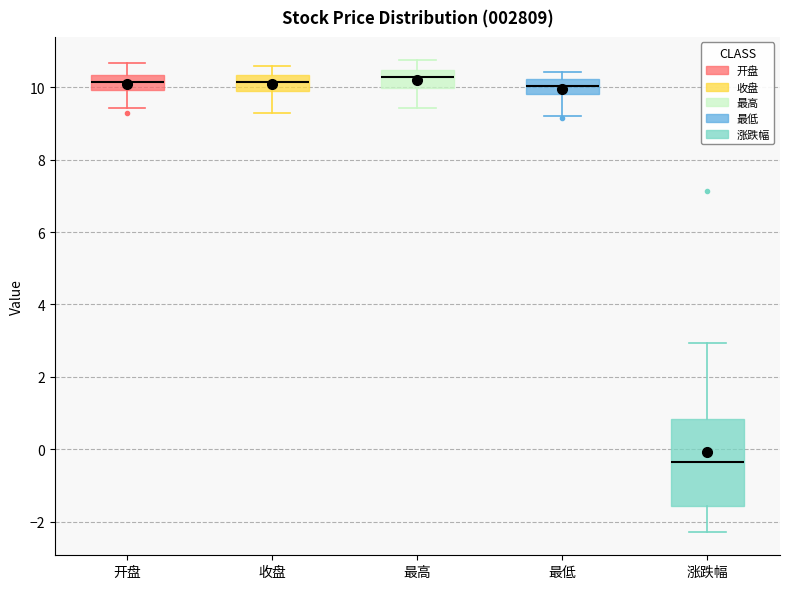

Reading left to right, read every box against the y-axis: the position of its median line, the range the box covers, and the ends of its whiskers. The values are not printed on the chart, so give them approximately, as read against the axis.

开盘: median 10.2, box 10.0 to 10.4, whiskers 9.4 to 10.6
收盘: median 10.2, box 9.8 to 10.4, whiskers 9.2 to 10.6
最高: median 10.2, box 10.0 to 10.4, whiskers 9.4 to 10.8
最低: median 10.0, box 9.8 to 10.2, whiskers 9.2 to 10.4
涨跌幅: median -0.4, box -1.6 to 0.8, whiskers -2.2 to 3.0